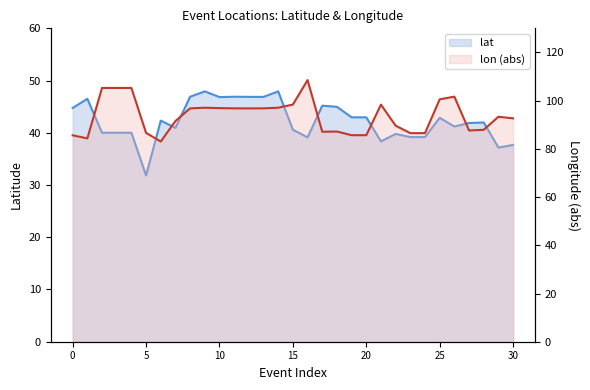

Does the chart have visible grid lines?

No